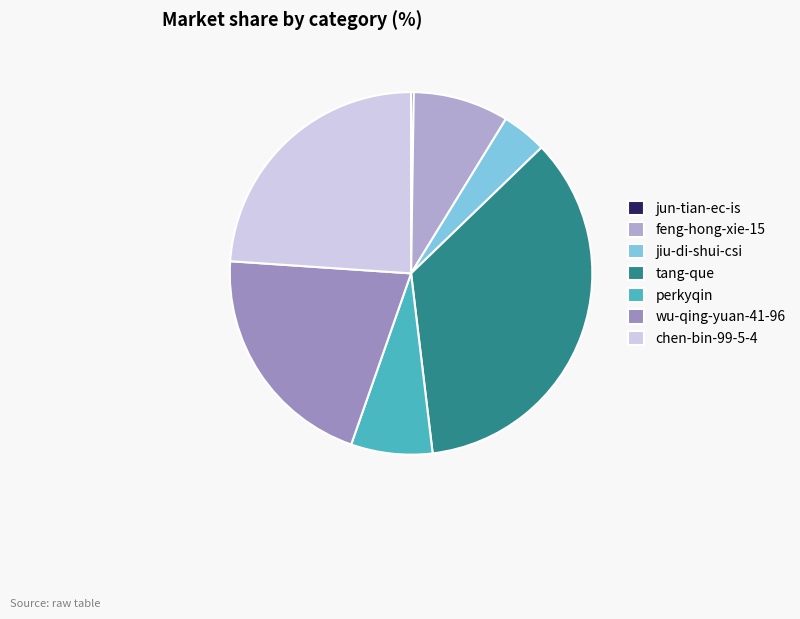

How many slices are in this pie chart?

7